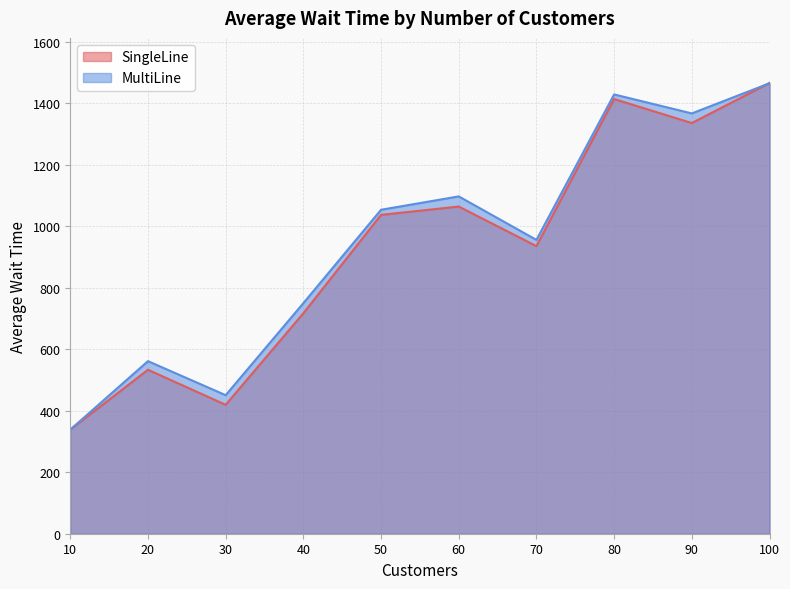

Which series has the largest total across all categories?

MultiLine